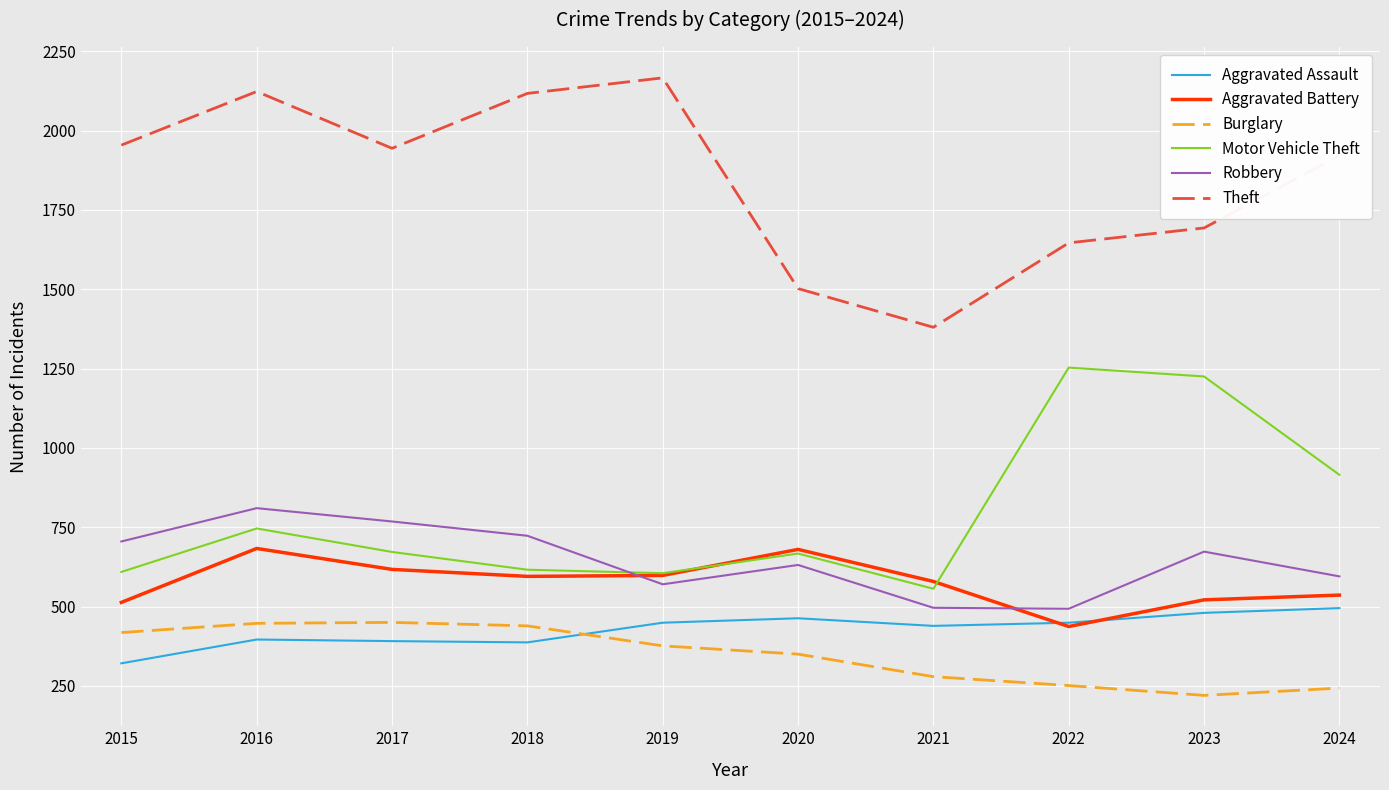

What is the sum of all Aggravated Assault values?

4270